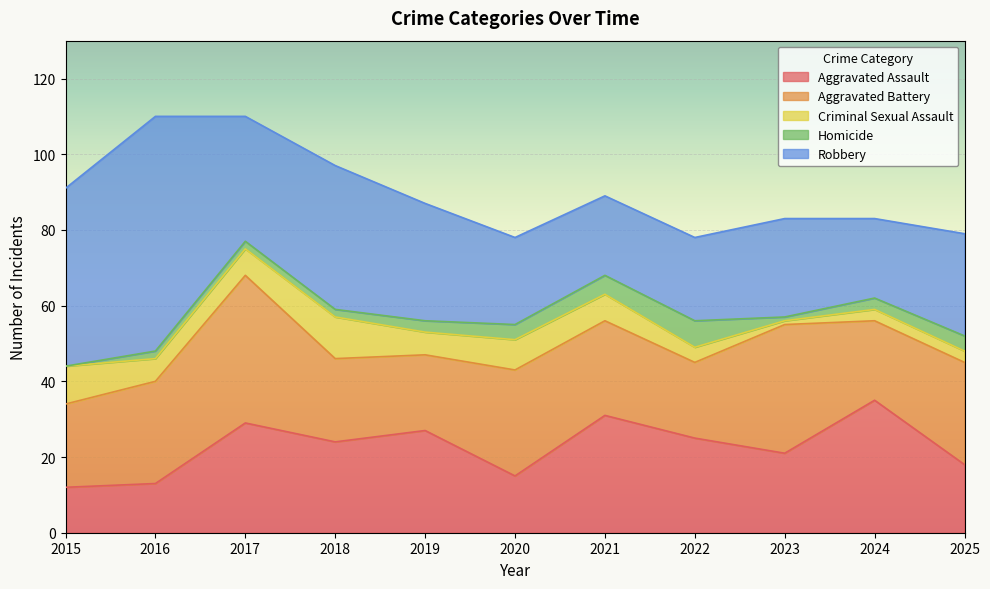

How many interior local peaks does the Robbery series have?

3